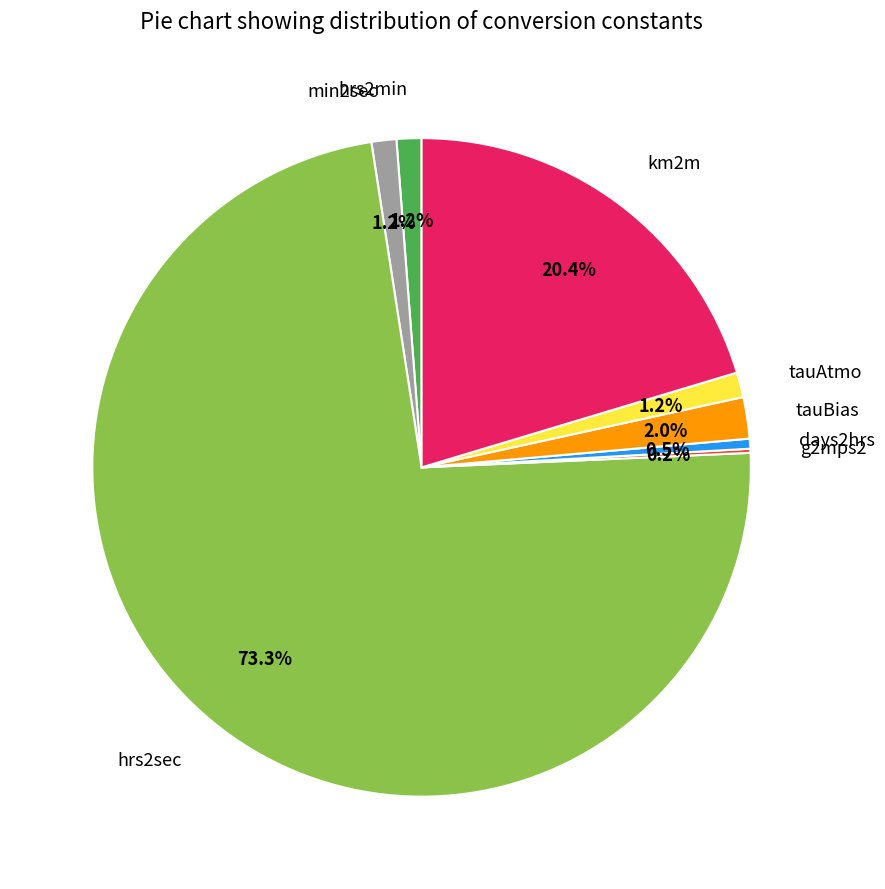

To the nearest percent, what is the difference between the days2hrs and tauBias slice percentages?

2%